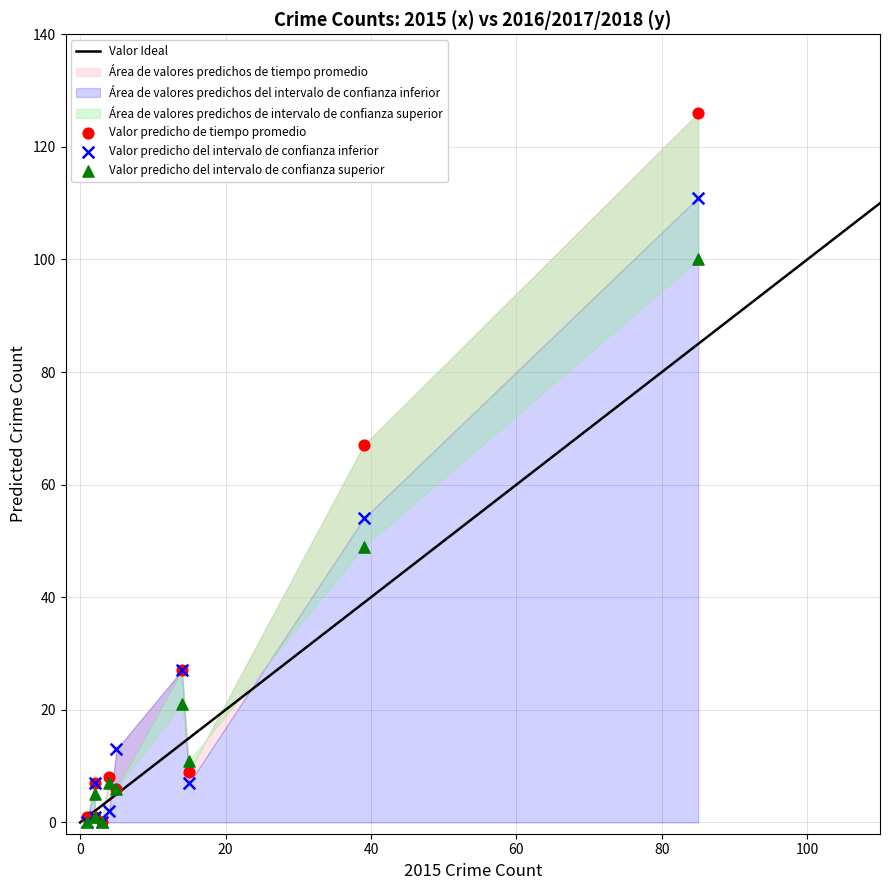

Which series contains the highest Y value?

Valor predicho de tiempo promedio